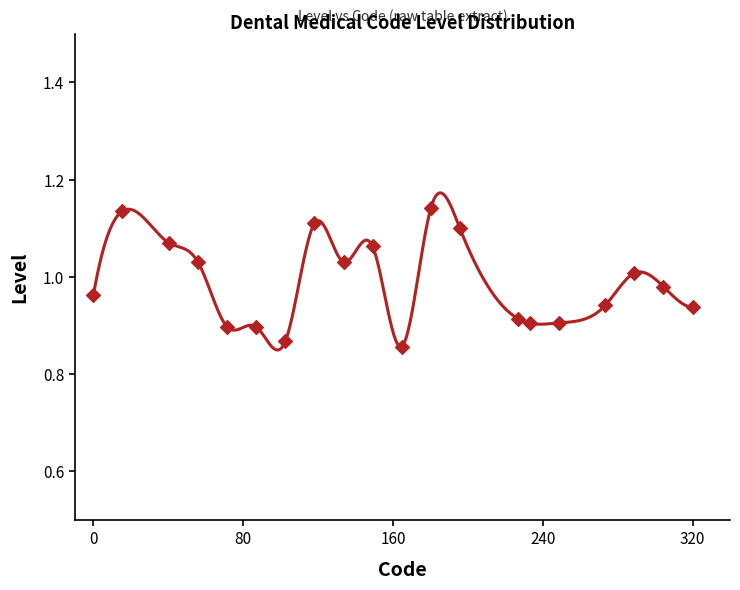

What is the range of Y values (max minus min)?

0.3